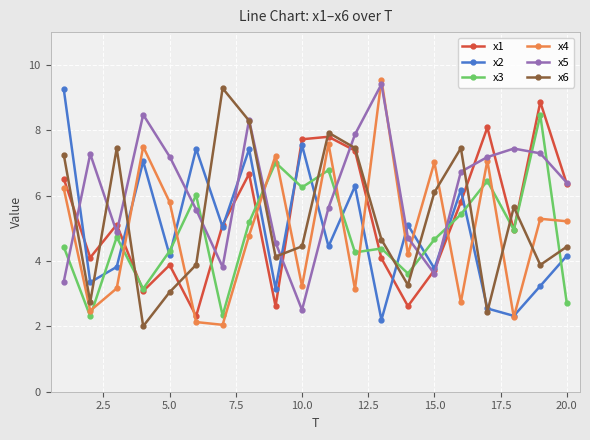

True or false: x4 and x1 intersect in this chart.

True